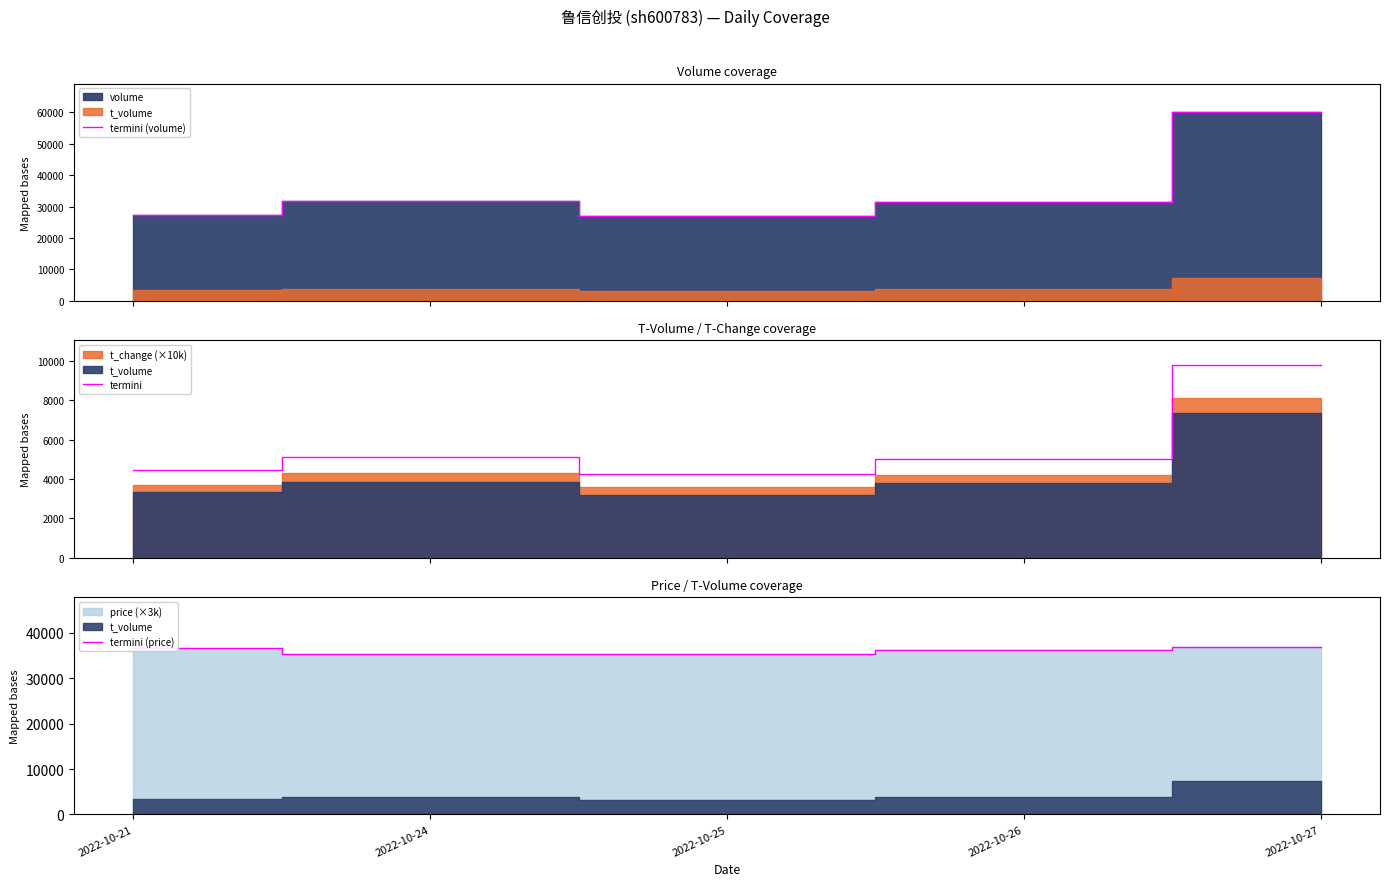

Which category has the highest value across all series?

2022-10-27